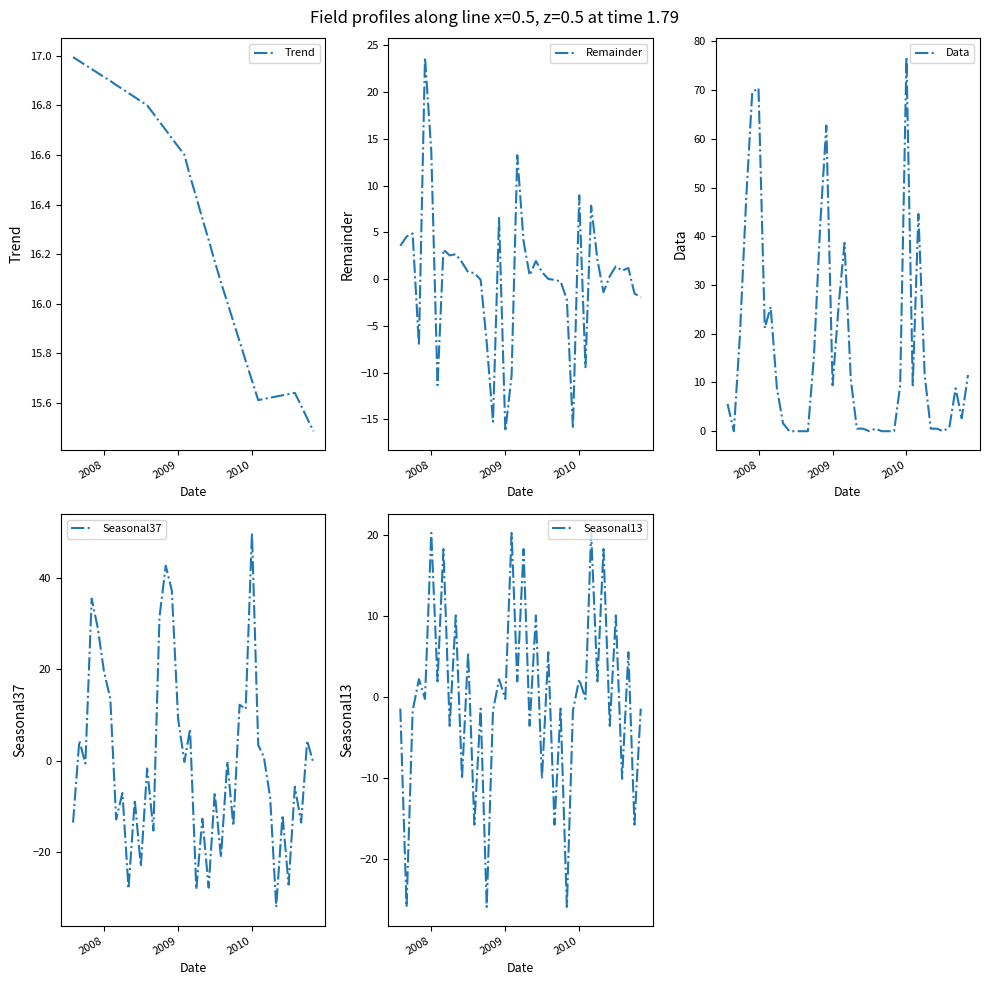

What is the maximum value for Remainder?

23.8